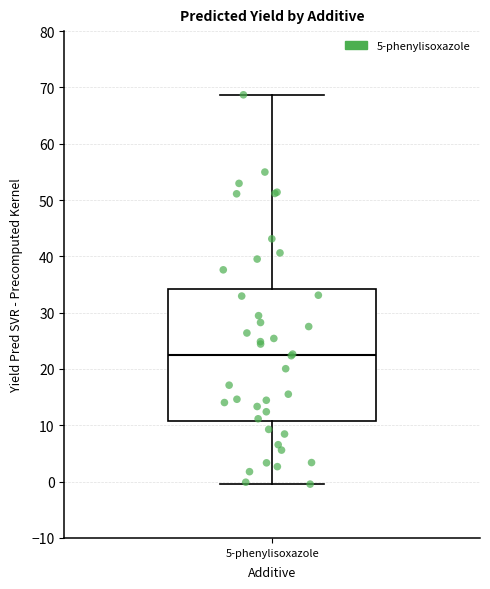

Transcribe this box plot: give where the median line is, the range the box spans, and where the two whiskers end, as read against the y-axis. The values are not printed on the chart, so give them approximately, as read against the axis.

median 23, box 11 to 34, whiskers 0 to 69